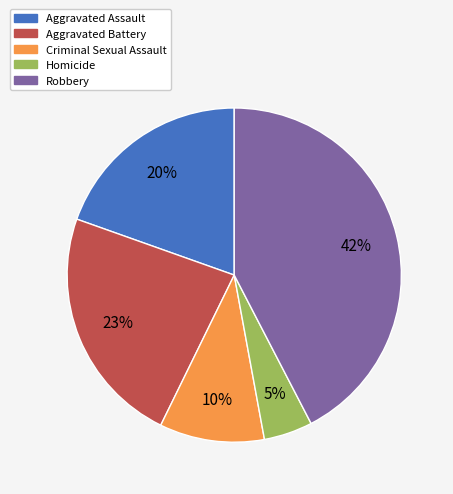

What is the ratio of the value at Criminal Sexual Assault to the value at Aggravated Battery?

0.4